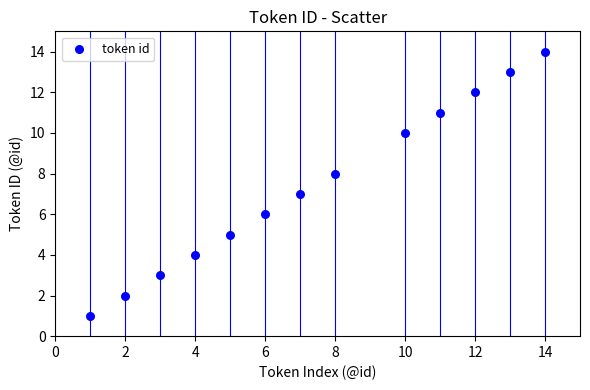

What is the range of X values (max minus min)?

13